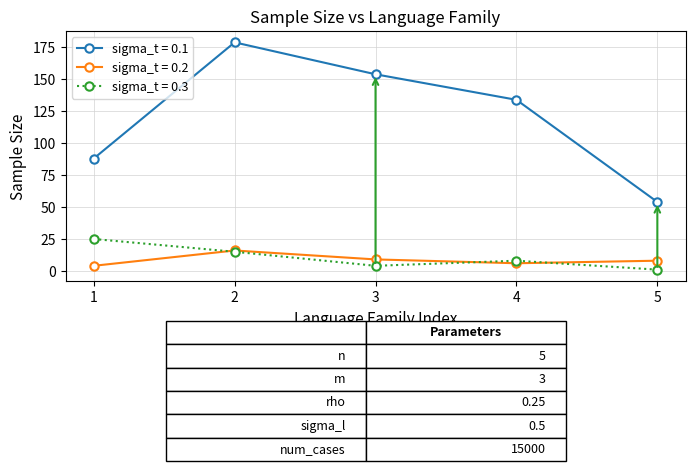

Reading right to left, list all the values displayed in this chart.

sigma_t = 0.1: 54	134	154	179	88
sigma_t = 0.2: 8	6	9	16	4
sigma_t = 0.3: 1	8	4	15	25